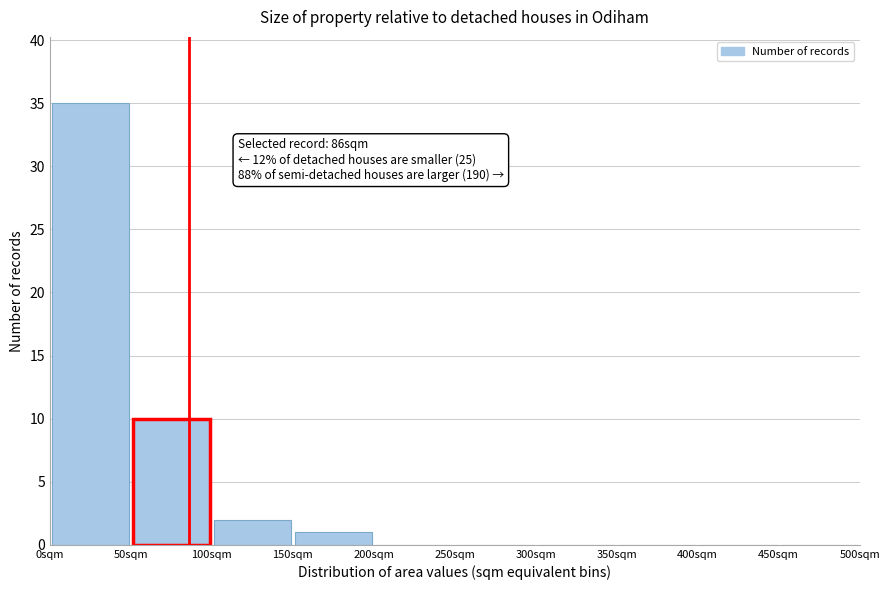

Which range on the x-axis has the tallest bar?

0 to 50